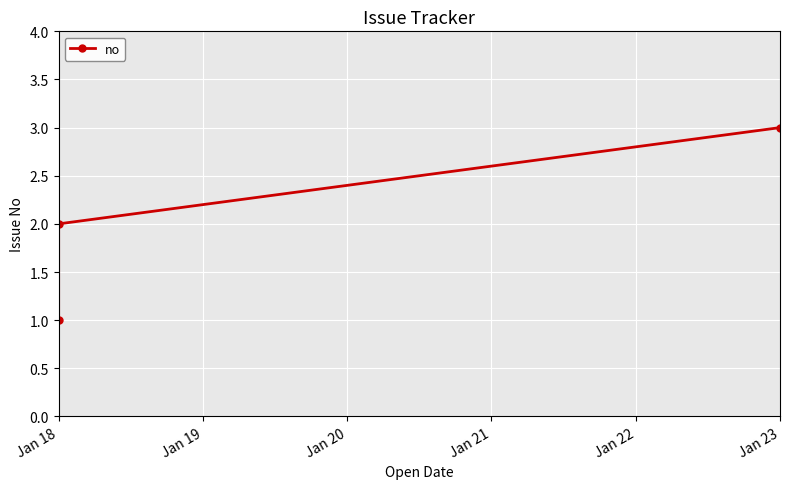

Which label corresponds to the smallest value in the chart?

Jan 18